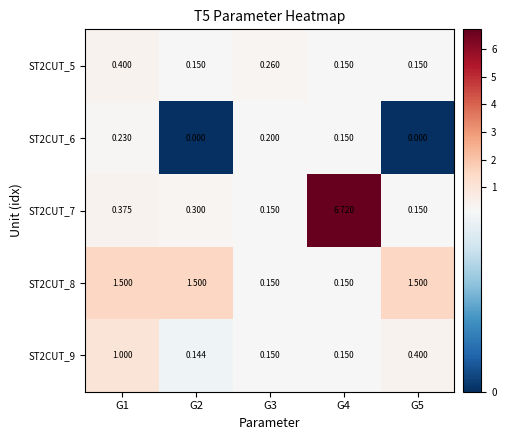

At which category is the sum across all series the highest?

G4